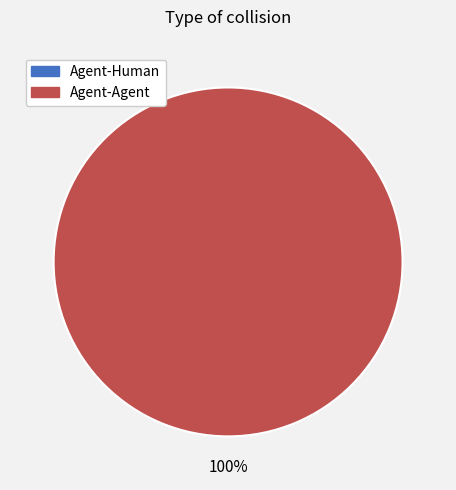

To the nearest percent, what is the difference between the largest and smallest slice percentages?

100%